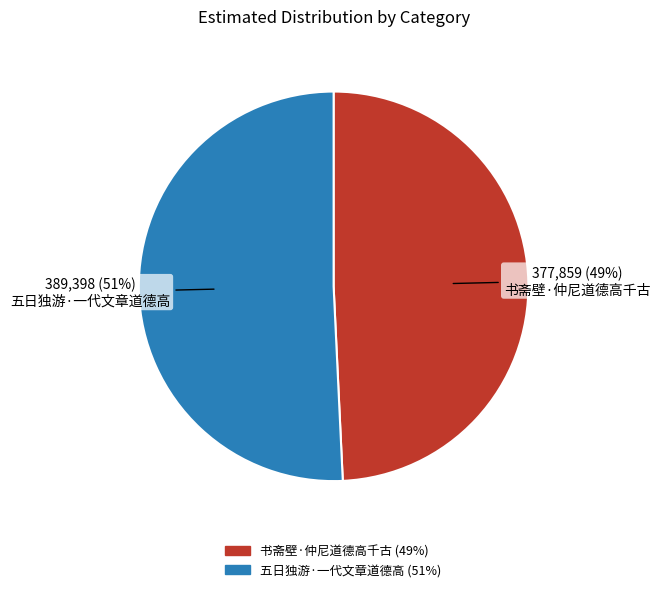

To the nearest percent, what is the difference between the 书斋壁·仲尼道德高千古 and 五日独游·一代文章道德高 slice percentages?

2%